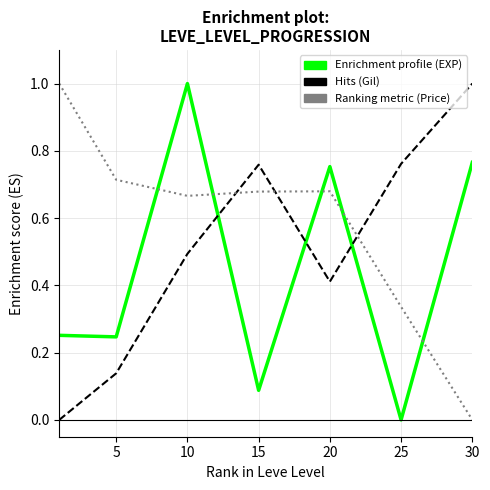

What is the maximum value shown in the chart?

1.0